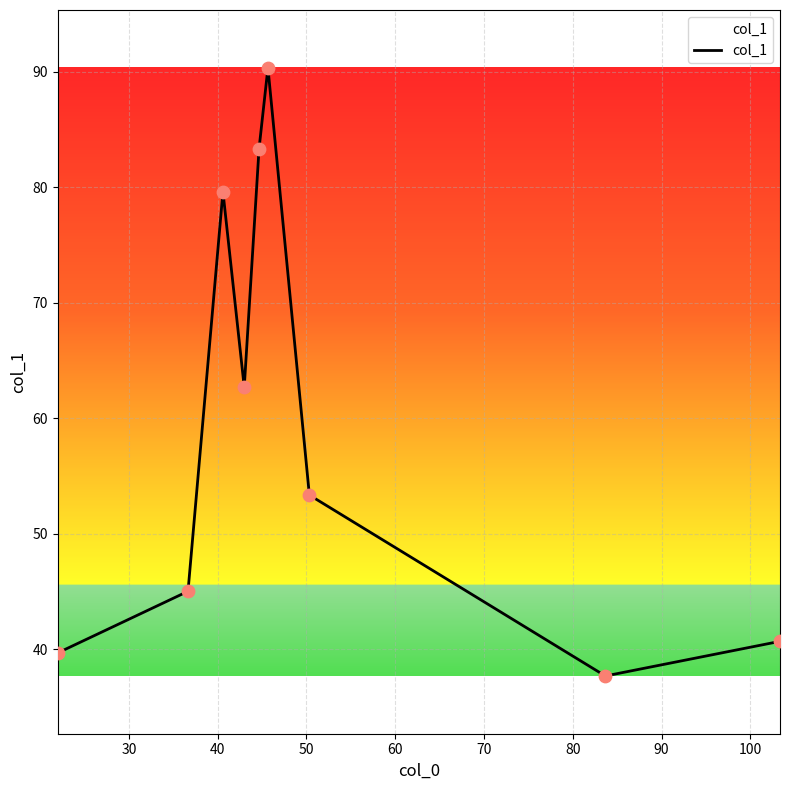

What is the minimum value shown in the chart?

37.7